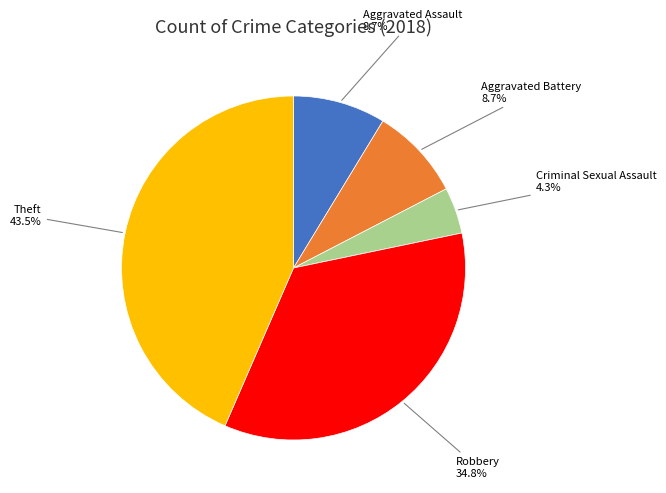

Does any single category account for the majority?

No